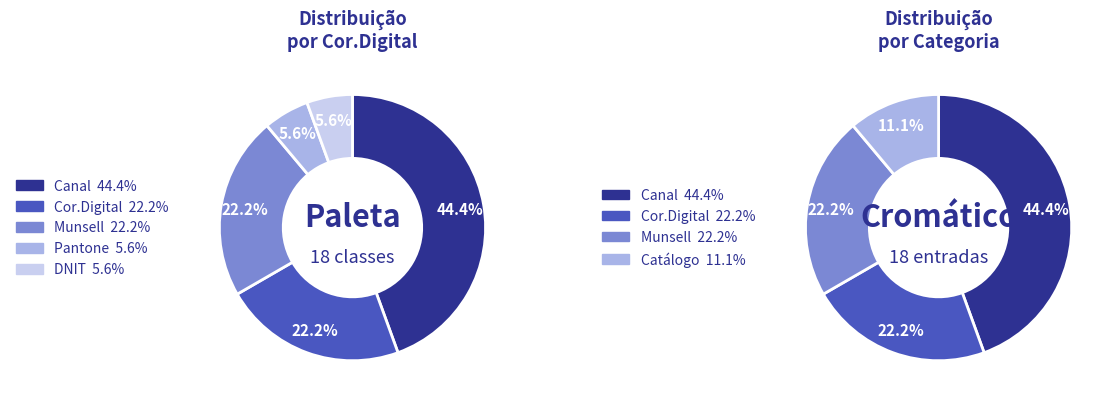

What is the ratio of the value at Cor.Digital to the value at DNIT?

4.0